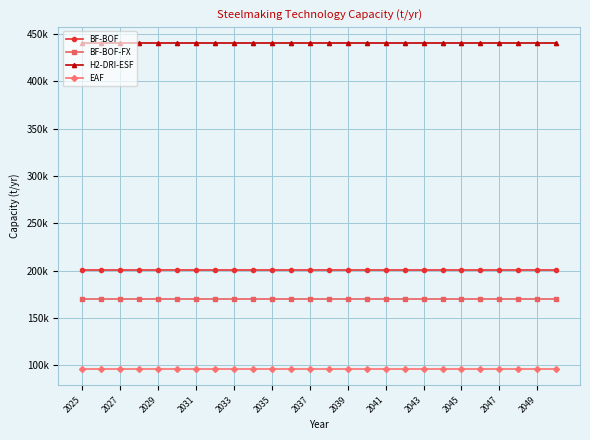

True or false: BF-BOF and H2-DRI-ESF intersect in this chart.

False